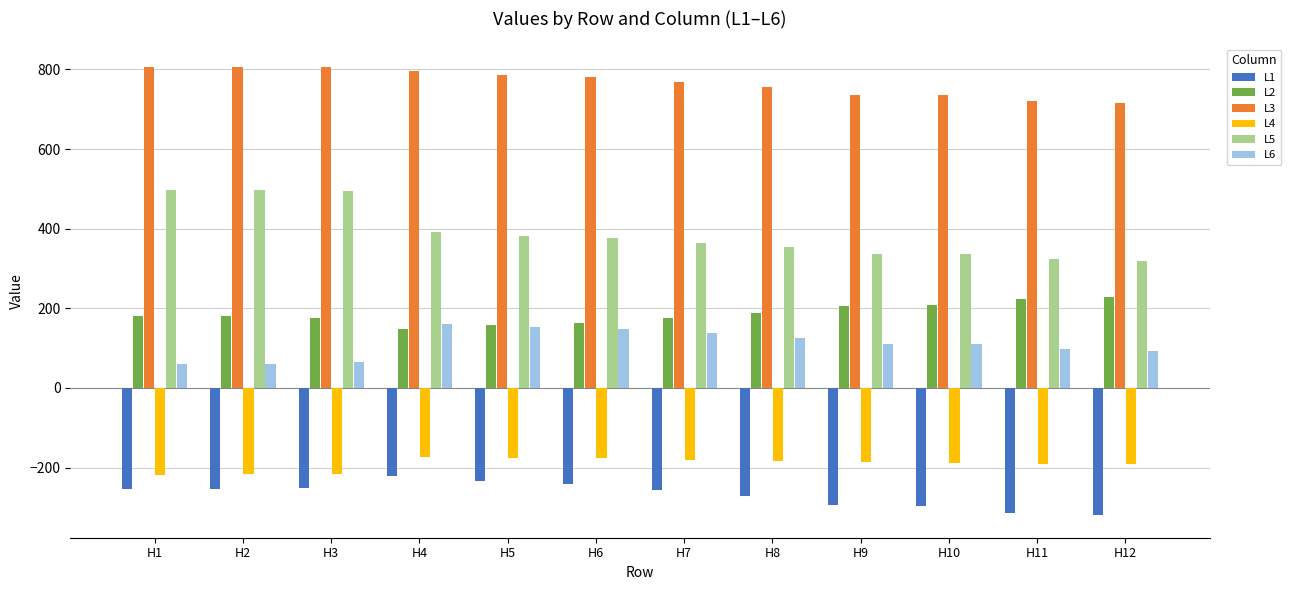

What is the total value across all series at H10?

904.5